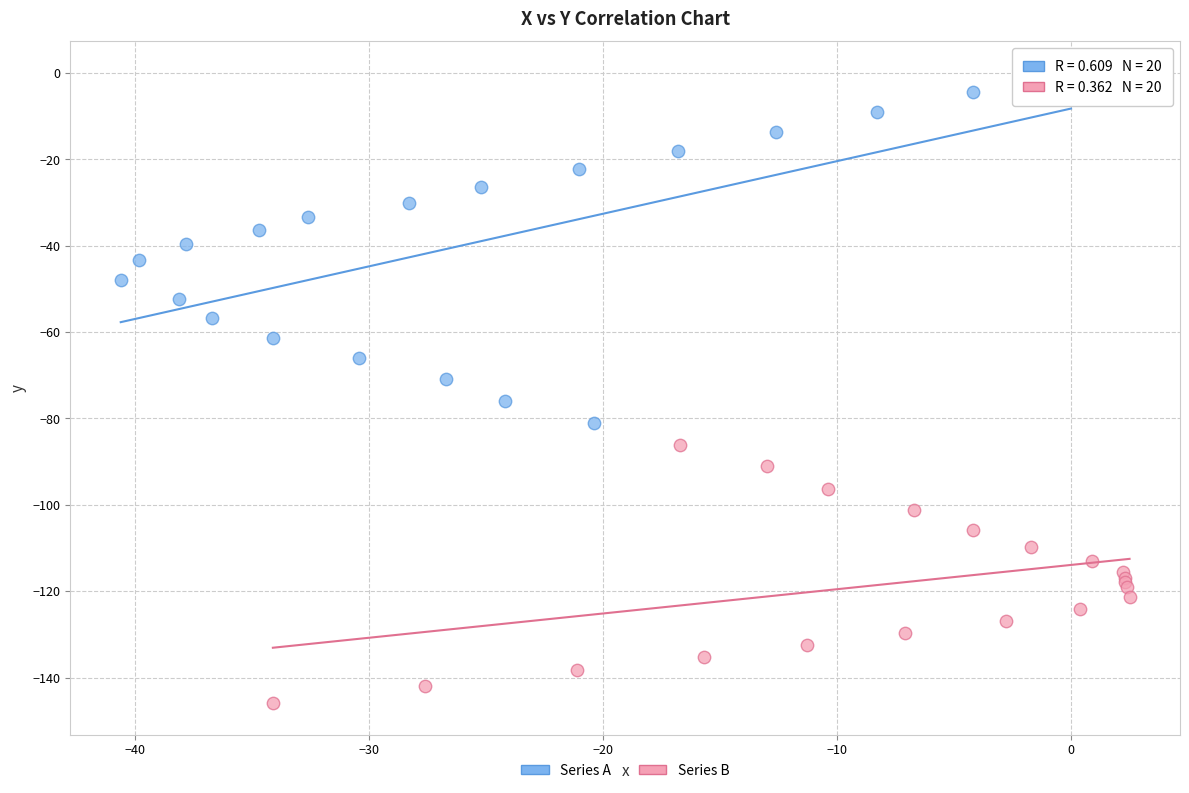

What are all the series names shown in the legend?

Series A, Series B